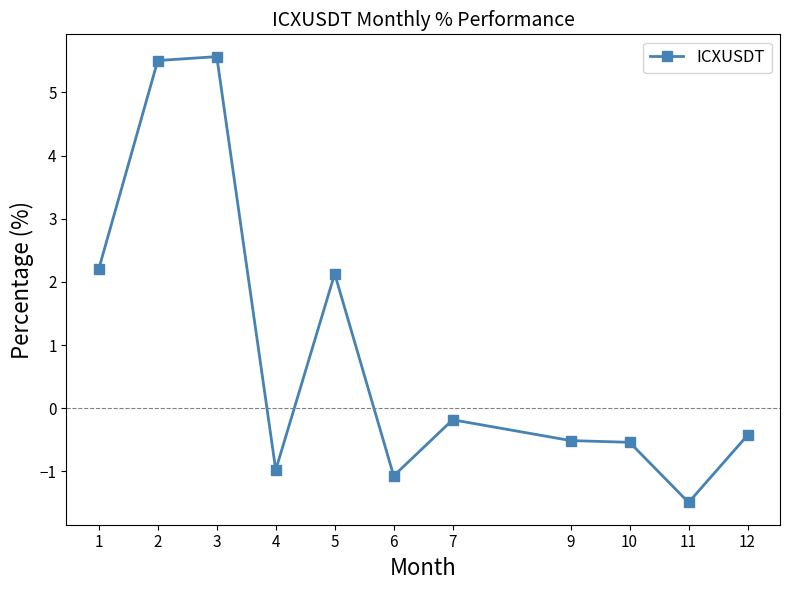

What is the average value?

0.9